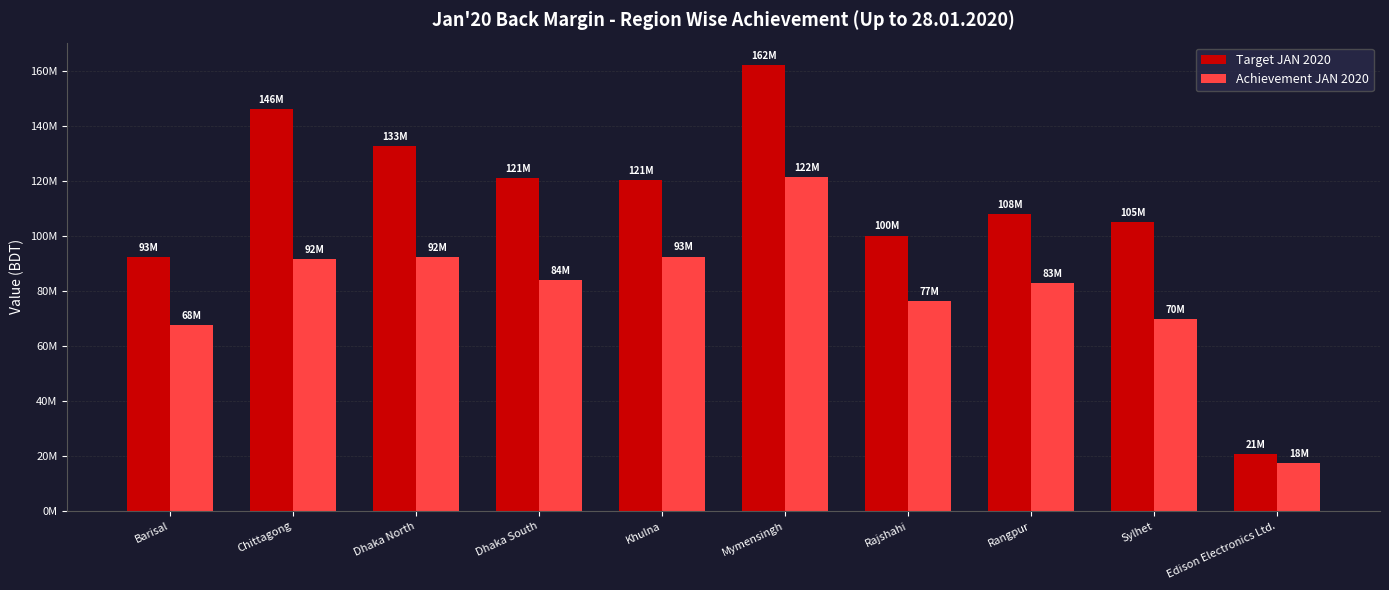

Are the bars horizontal?

No